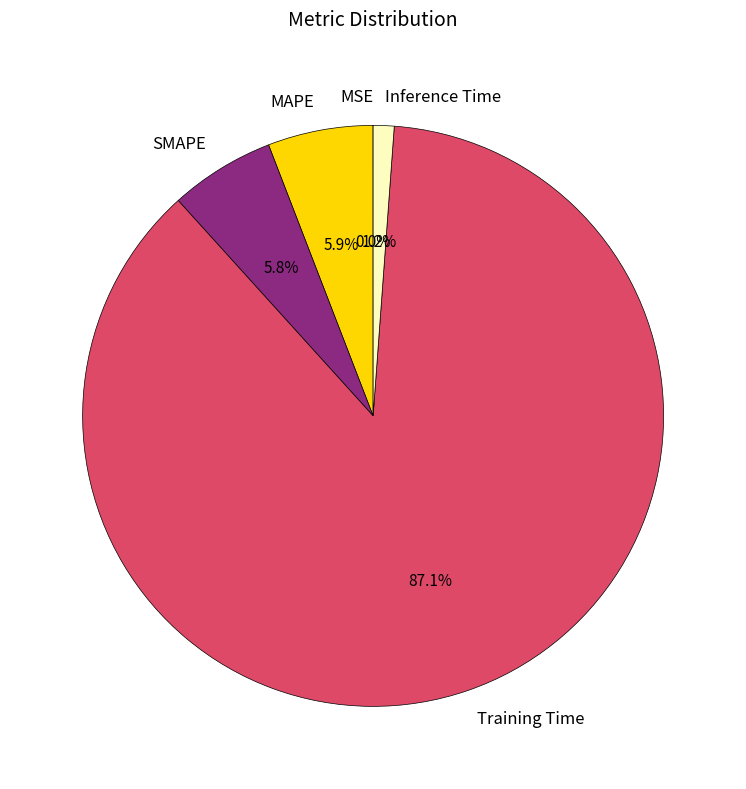

Which has a higher value, MAPE or Inference Time?

MAPE